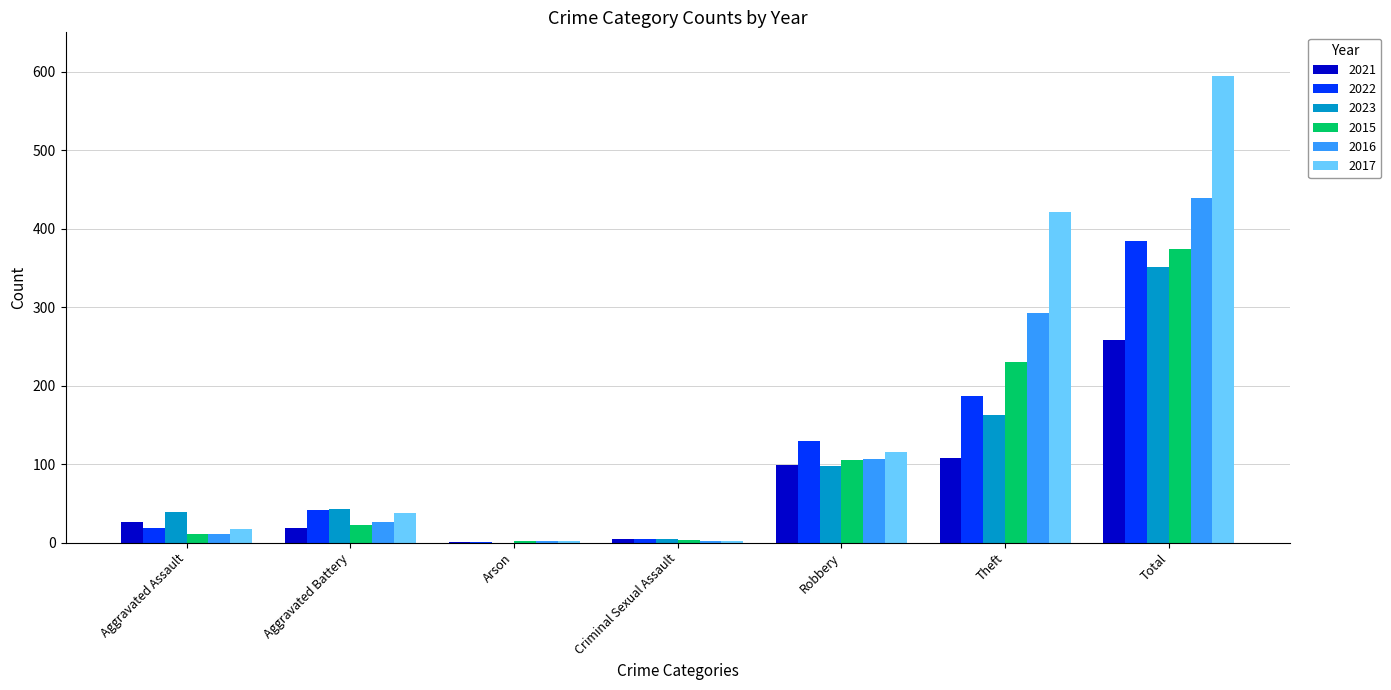

The 2023 series shows 39 at Aggravated Assault. True or false?

True